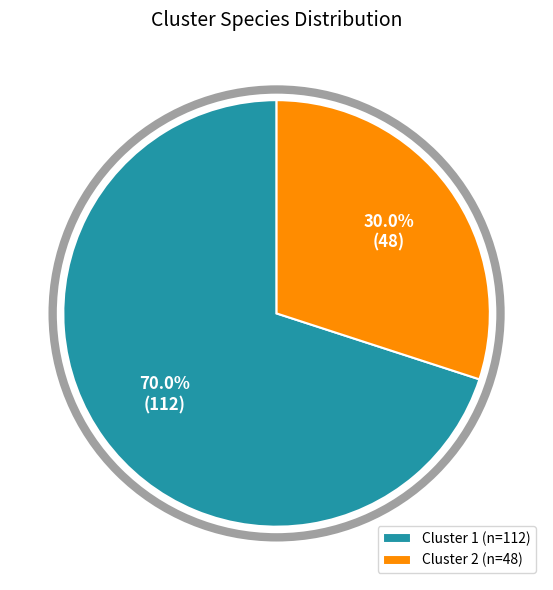

What is the largest slice in the pie chart?

Cluster 1 (n=112)